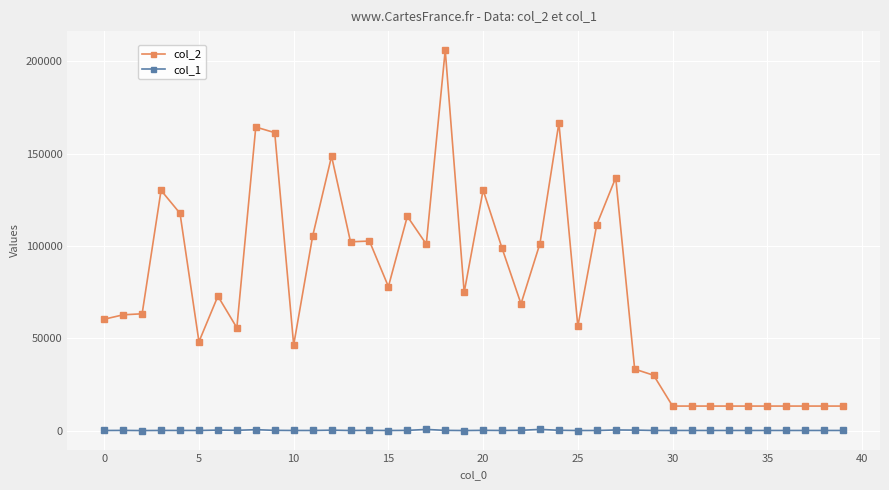

True or false: col_1 and col_2 cross at least once.

False